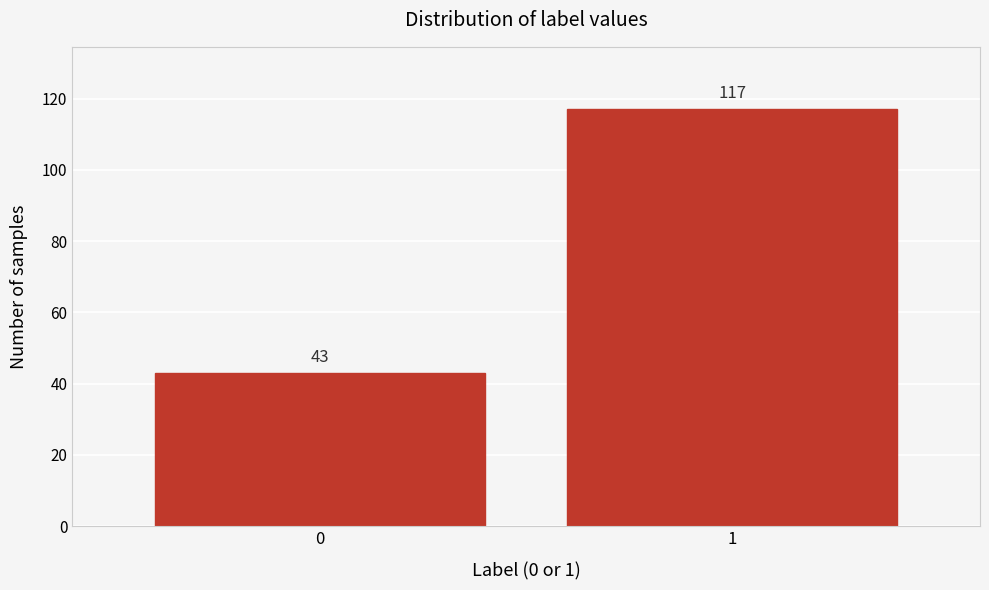

Reading right to left, list all the values displayed in this chart.

1=117	0=43